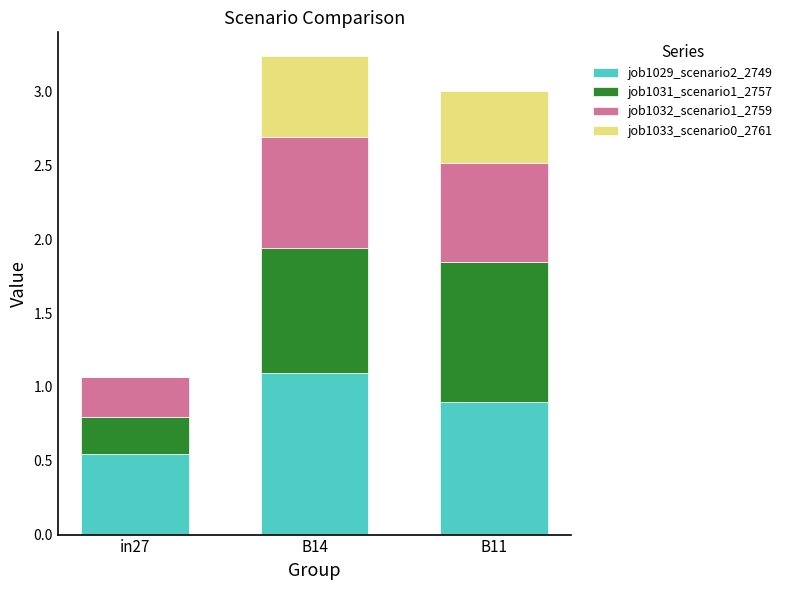

What is the total value across all series at B14?

3.2